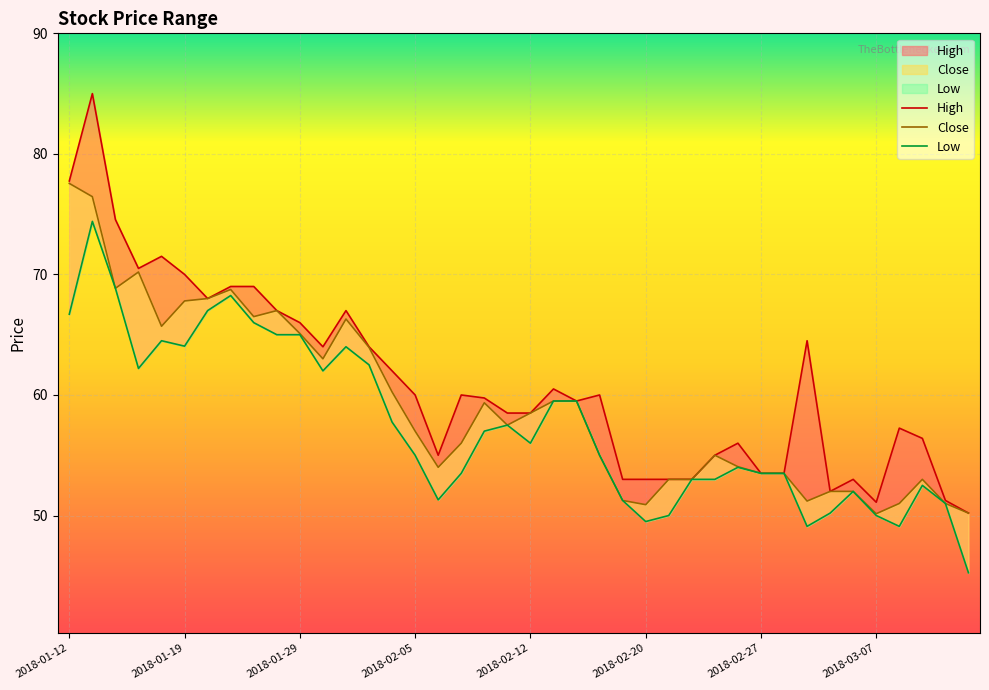

Reading left to right, what are all the values shown in this chart?

High: 2018-01-12=77.8	2018-01-15=85.0	2018-01-16=74.5	2018-01-17=70.5	2018-01-18=71.5	2018-01-19=70.0	2018-01-22=68.0	2018-01-23=69.0	2018-01-24=69.0	2018-01-25=67.0	2018-01-29=66.0	2018-01-30=64.0	2018-01-31=67.0	2018-02-01=64.0	2018-02-02=62.0	2018-02-05=60.0	2018-02-06=55.0	2018-02-07=60.0	2018-02-08=59.8	2018-02-09=58.5	2018-02-12=58.5	2018-02-14=60.5	2018-02-15=59.5	2018-02-16=60.0	2018-02-19=53.0	2018-02-20=53.0	2018-02-21=53.0	2018-02-22=53.0	2018-02-23=55.0	2018-02-26=56.0	2018-02-27=53.5	2018-02-28=53.5	2018-03-01=64.5	2018-03-05=52.0	2018-03-06=53.0	2018-03-07=51.1	2018-03-08=57.2	2018-03-09=56.4	2018-03-12=51.2	2018-03-13=50.2
Close: 2018-01-12=77.5	2018-01-15=76.5	2018-01-16=68.8	2018-01-17=70.2	2018-01-18=65.7	2018-01-19=67.8	2018-01-22=68.0	2018-01-23=68.8	2018-01-24=66.5	2018-01-25=67.0	2018-01-29=65.1	2018-01-30=63.0	2018-01-31=66.3	2018-02-01=64.0	2018-02-02=60.2	2018-02-05=57.0	2018-02-06=54.0	2018-02-07=56.0	2018-02-08=59.4	2018-02-09=57.5	2018-02-12=58.5	2018-02-14=59.5	2018-02-15=59.5	2018-02-16=55.0	2018-02-19=51.2	2018-02-20=50.9	2018-02-21=53.0	2018-02-22=53.0	2018-02-23=55.0	2018-02-26=54.0	2018-02-27=53.5	2018-02-28=53.5	2018-03-01=51.2	2018-03-05=52.0	2018-03-06=52.0	2018-03-07=50.1	2018-03-08=51.0	2018-03-09=53.0	2018-03-12=51.0	2018-03-13=50.2
Low: 2018-01-12=66.7	2018-01-15=74.4	2018-01-16=68.8	2018-01-17=62.2	2018-01-18=64.5	2018-01-19=64.0	2018-01-22=67.0	2018-01-23=68.2	2018-01-24=66.0	2018-01-25=65.0	2018-01-29=65.0	2018-01-30=62.0	2018-01-31=64.0	2018-02-01=62.5	2018-02-02=57.8	2018-02-05=55.0	2018-02-06=51.3	2018-02-07=53.5	2018-02-08=57.0	2018-02-09=57.5	2018-02-12=56.0	2018-02-14=59.5	2018-02-15=59.5	2018-02-16=55.0	2018-02-19=51.2	2018-02-20=49.5	2018-02-21=50.0	2018-02-22=53.0	2018-02-23=53.0	2018-02-26=54.0	2018-02-27=53.5	2018-02-28=53.5	2018-03-01=49.1	2018-03-05=50.2	2018-03-06=52.0	2018-03-07=50.0	2018-03-08=49.1	2018-03-09=52.5	2018-03-12=51.0	2018-03-13=45.2